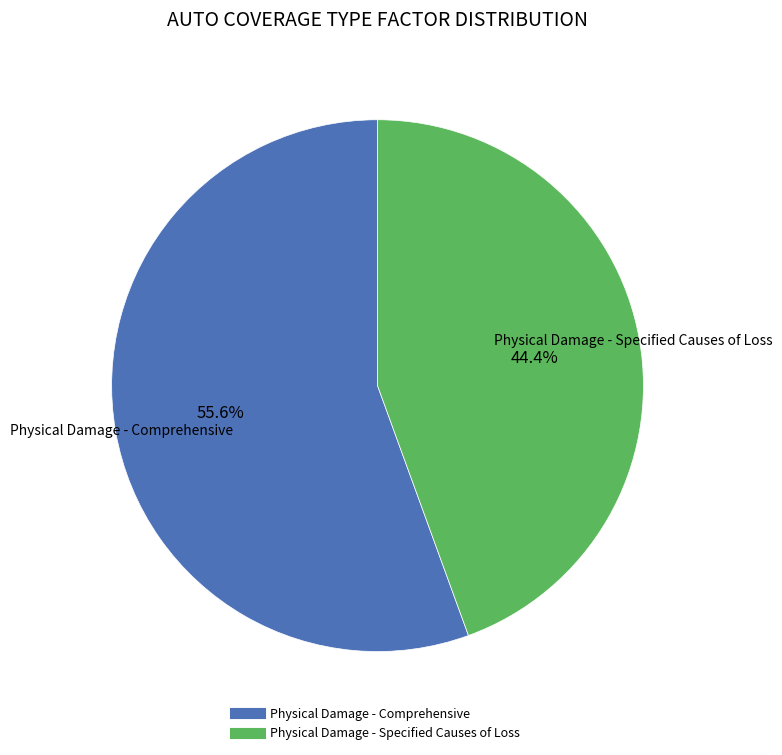

Combined, what portion of the pie is Physical Damage - Comprehensive and Physical Damage - Specified Causes of Loss?

100.0%